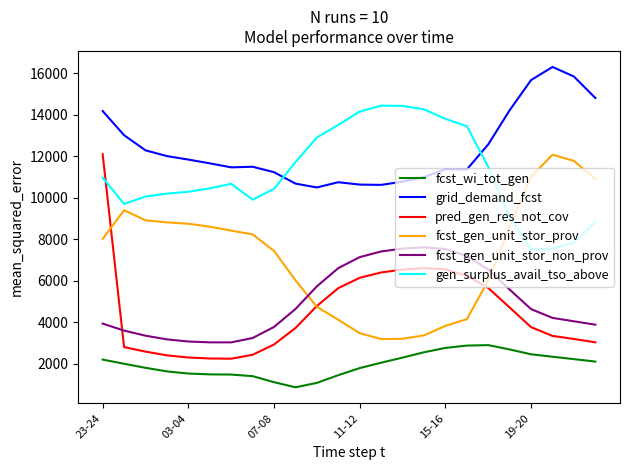

Is this an area chart (filled region under the line)?

No